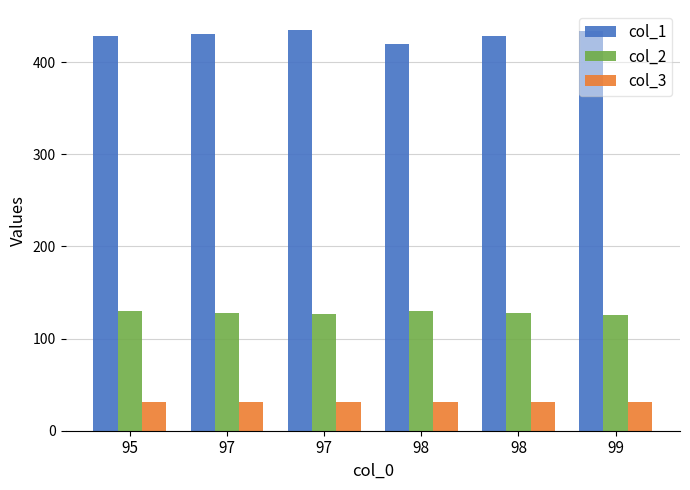

List the labels in order of col_2 value, smallest first.

99, 97, 97, 98, 95, 98